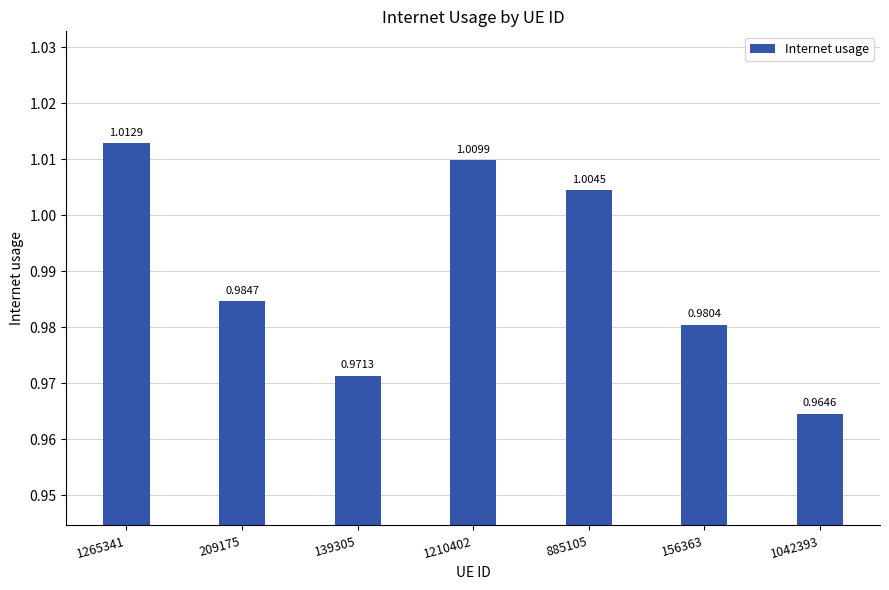

The value at 139305 is 1.0. True or false?

True